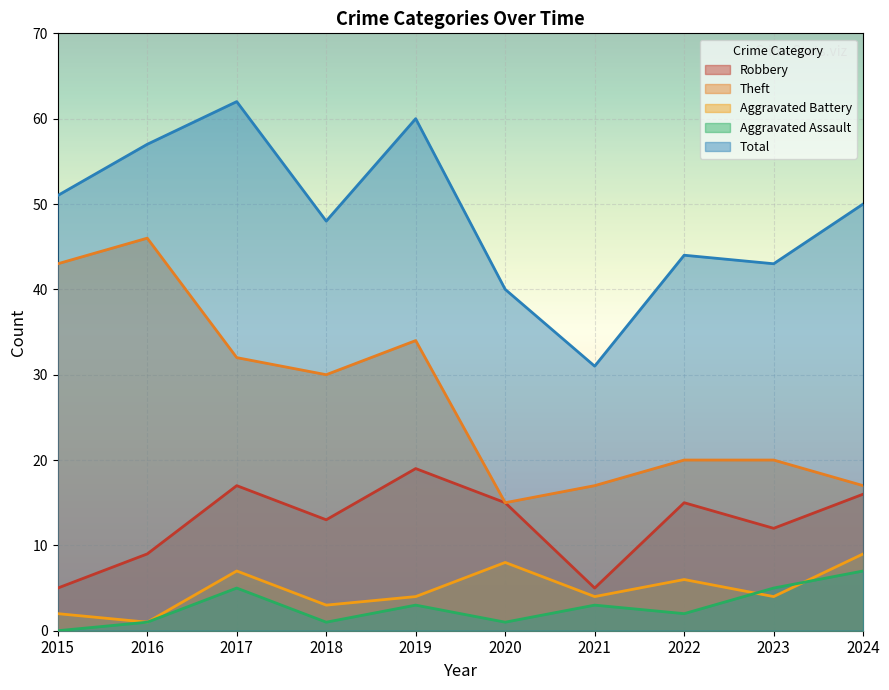

What are all the series names shown in the legend?

Robbery, Theft, Aggravated Battery, Aggravated Assault, Total